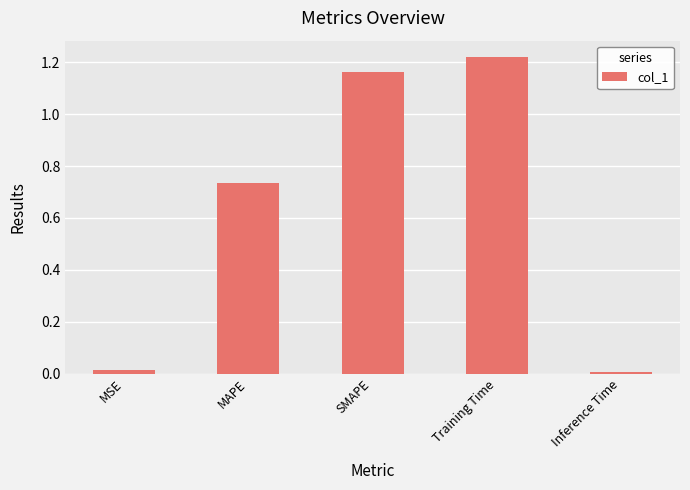

What is the difference between the values at SMAPE and MSE?

1.1